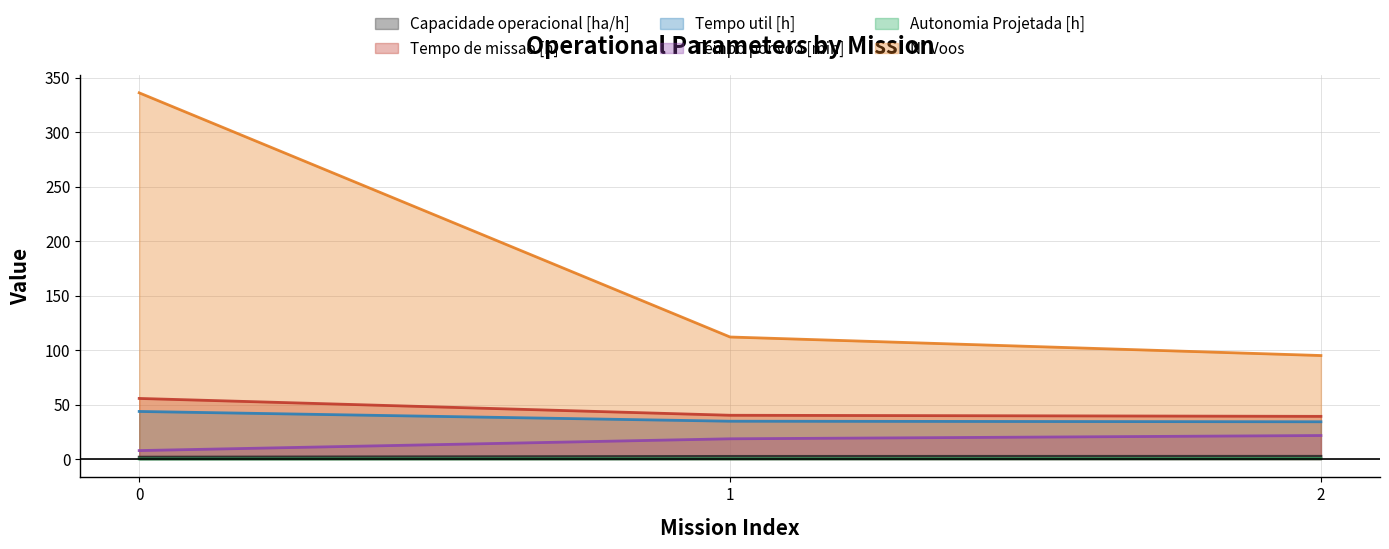

At which label is N° Voos closest to 215?

1